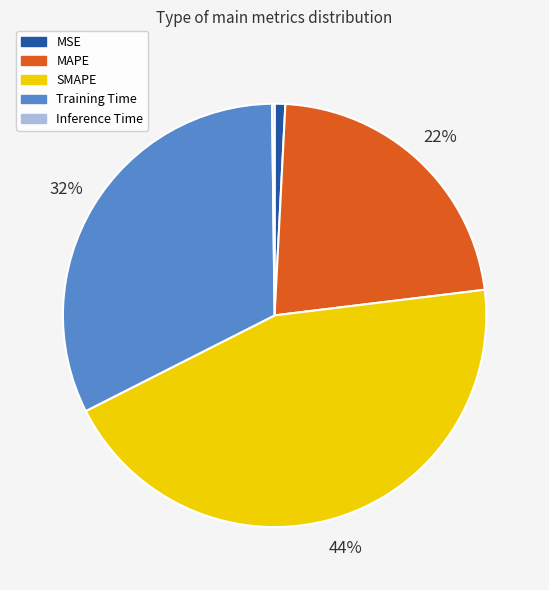

To the nearest percent, what is the average slice percentage?

20%